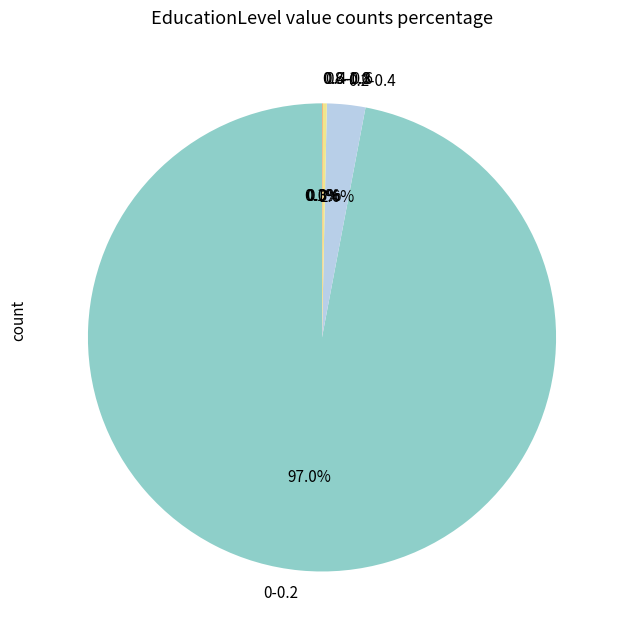

What portion of the pie excludes 0-0.2?

3.0%